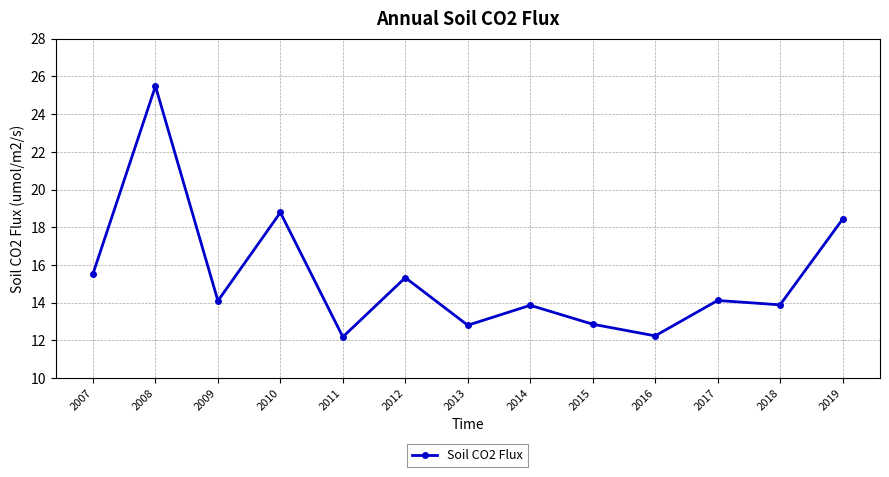

What is the value of the 12th point from the left?

13.9